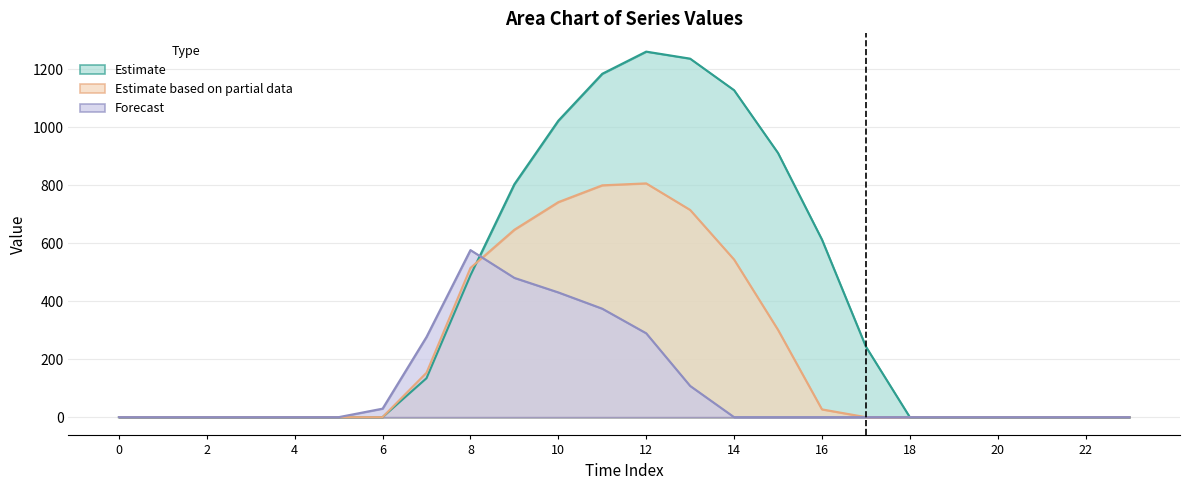

Reading left to right, what are all the values shown in this chart?

row_0: 0=0.0	1=0.0	2=0.0	3=0.0	4=0.0	5=0.0	6=0.0	7=134.3	8=489.3	9=804.0	10=1023.2	11=1185.2	12=1261.6	13=1237.4	14=1128.6	15=911.8	16=613.0	17=243.5	18=0.0	19=0.0	20=0.0	21=0.0	22=0.0	23=0.0
row_1: 0=0.0	1=0.0	2=0.0	3=0.0	4=0.0	5=0.0	6=0.0	7=153.2	8=514.8	9=646.9	10=742.1	11=800.2	12=806.9	13=715.3	14=544.1	15=301.4	16=26.8	17=0.0	18=0.0	19=0.0	20=0.0	21=0.0	22=0.0	23=0.0
row_2: 0=0.0	1=0.0	2=0.0	3=0.0	4=0.0	5=0.0	6=29.3	7=276.9	8=576.6	9=480.7	10=430.5	11=374.4	12=289.5	13=107.8	14=0.0	15=0.0	16=0.0	17=0.0	18=0.0	19=0.0	20=0.0	21=0.0	22=0.0	23=0.0